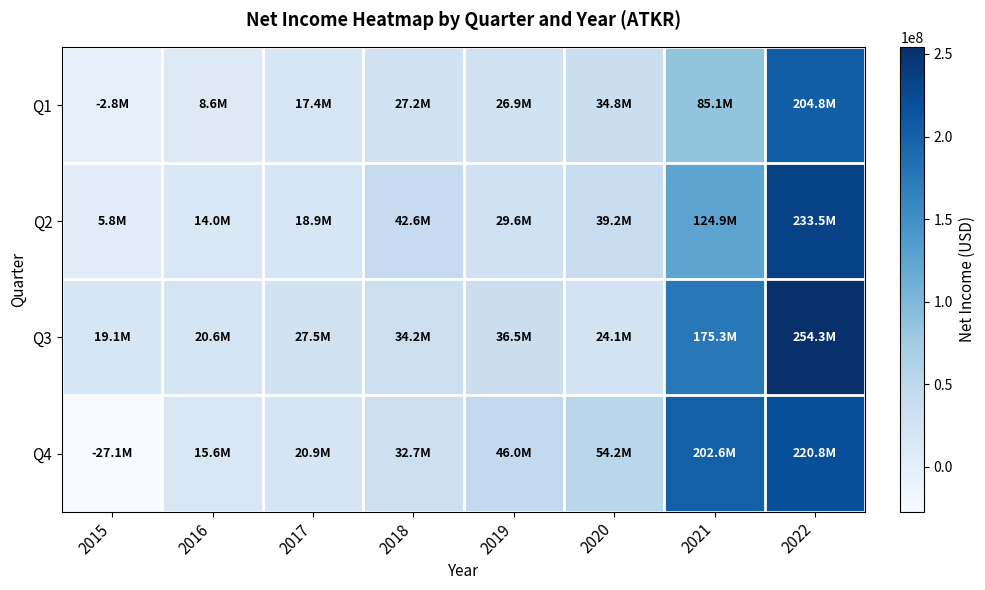

Which series has the largest total across all categories?

Q3